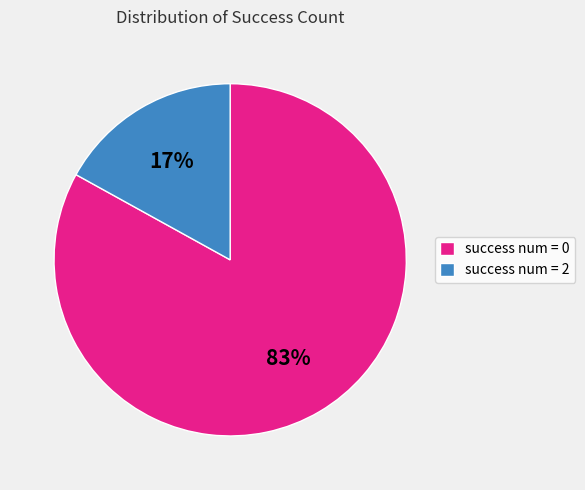

Does success num = 0 represent more than half of the total?

Yes